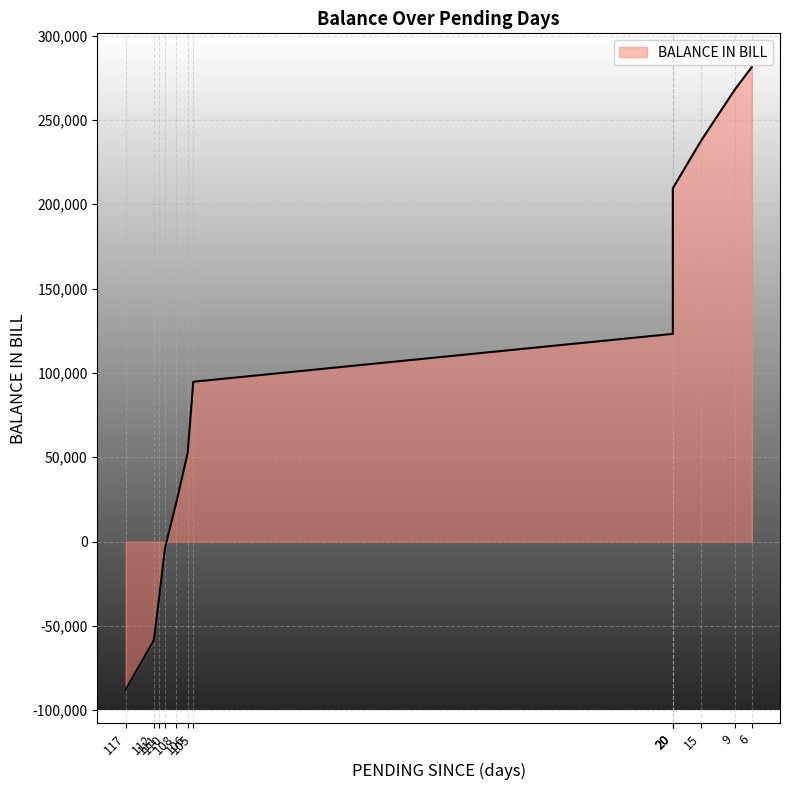

Does the chart display data point markers on the line(s)?

No